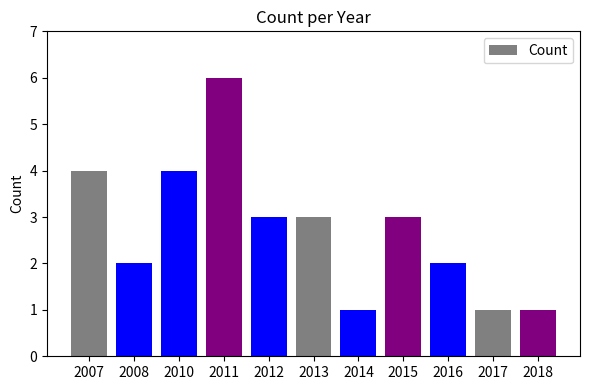

What is the ratio of the value at 2015 to the value at 2011?

0.5